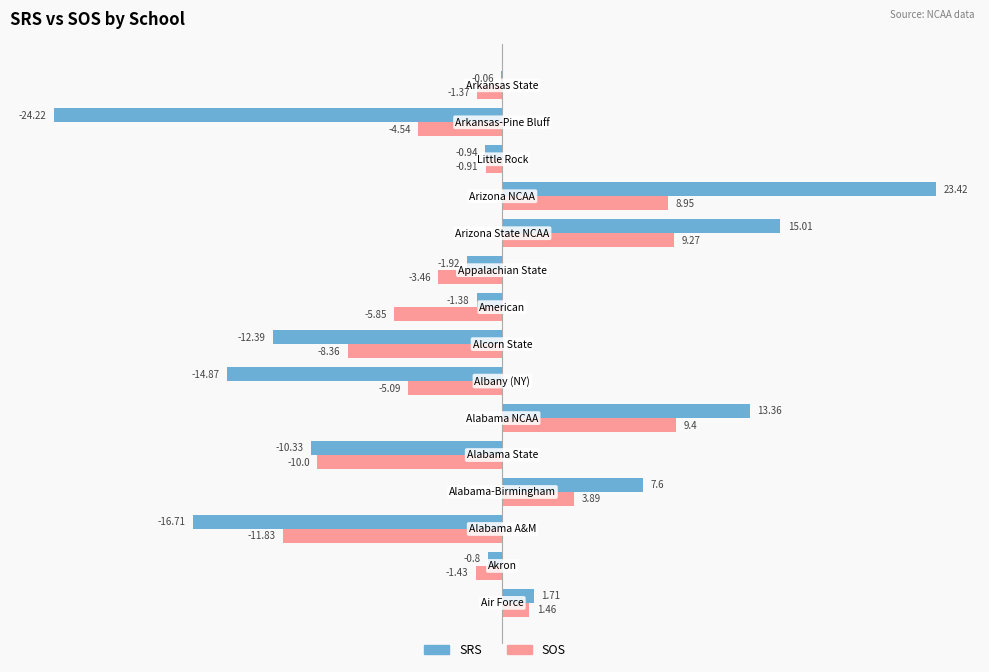

Which series has the largest total across all categories?

SOS